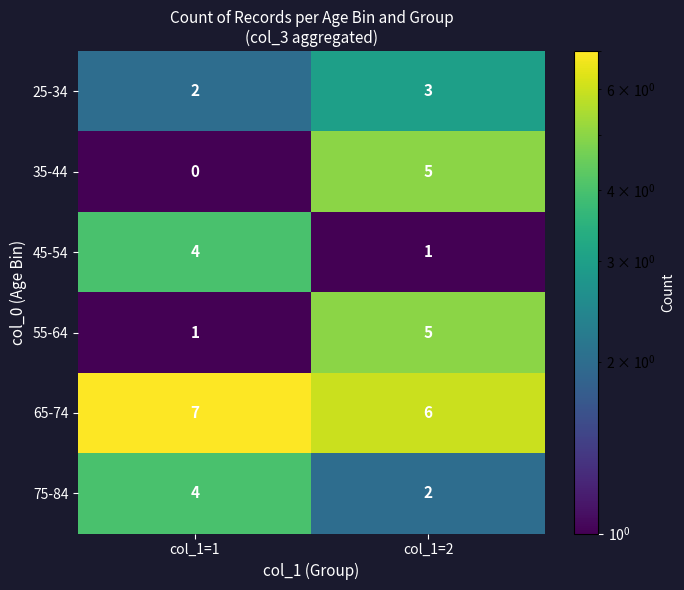

The value of 45-54 at col_1=1 is 4. True or false?

True